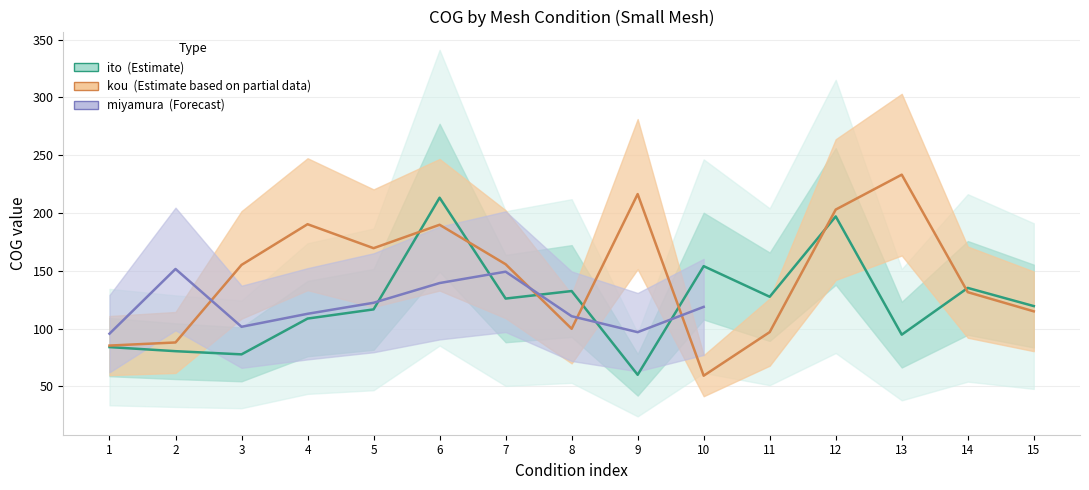

What is the difference between the second highest and second lowest values in the ito_cog series?

119.4